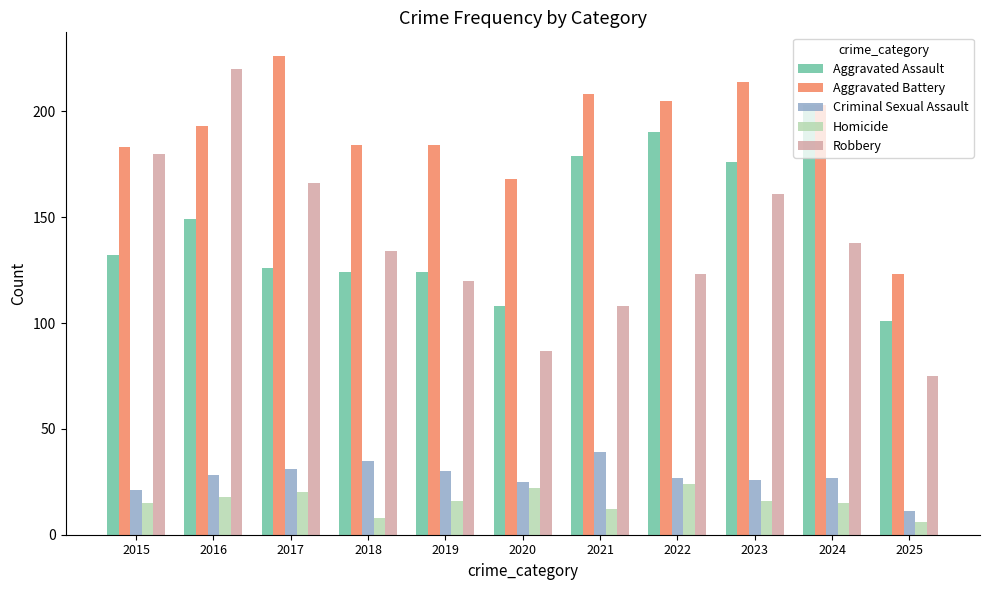

How many data points does each series have?

11